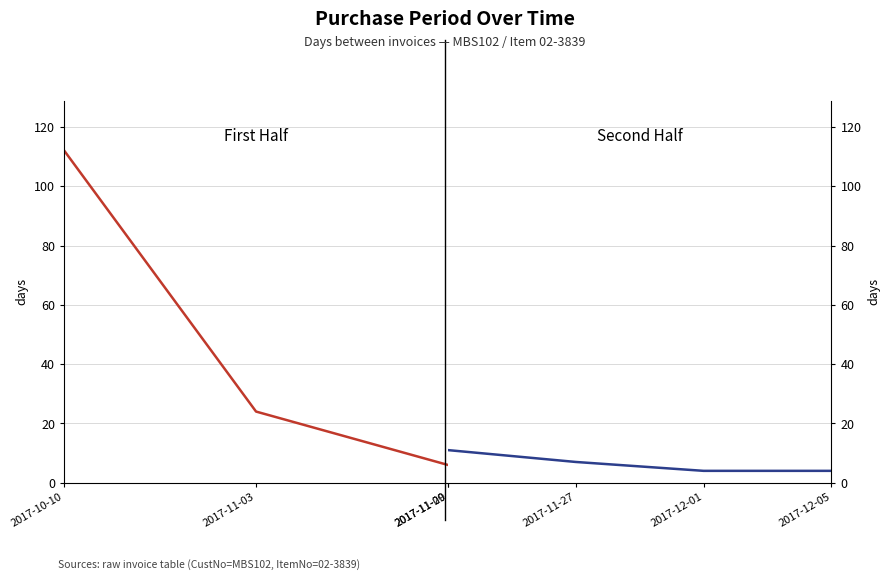

Is this an area chart (filled region under the line)?

No